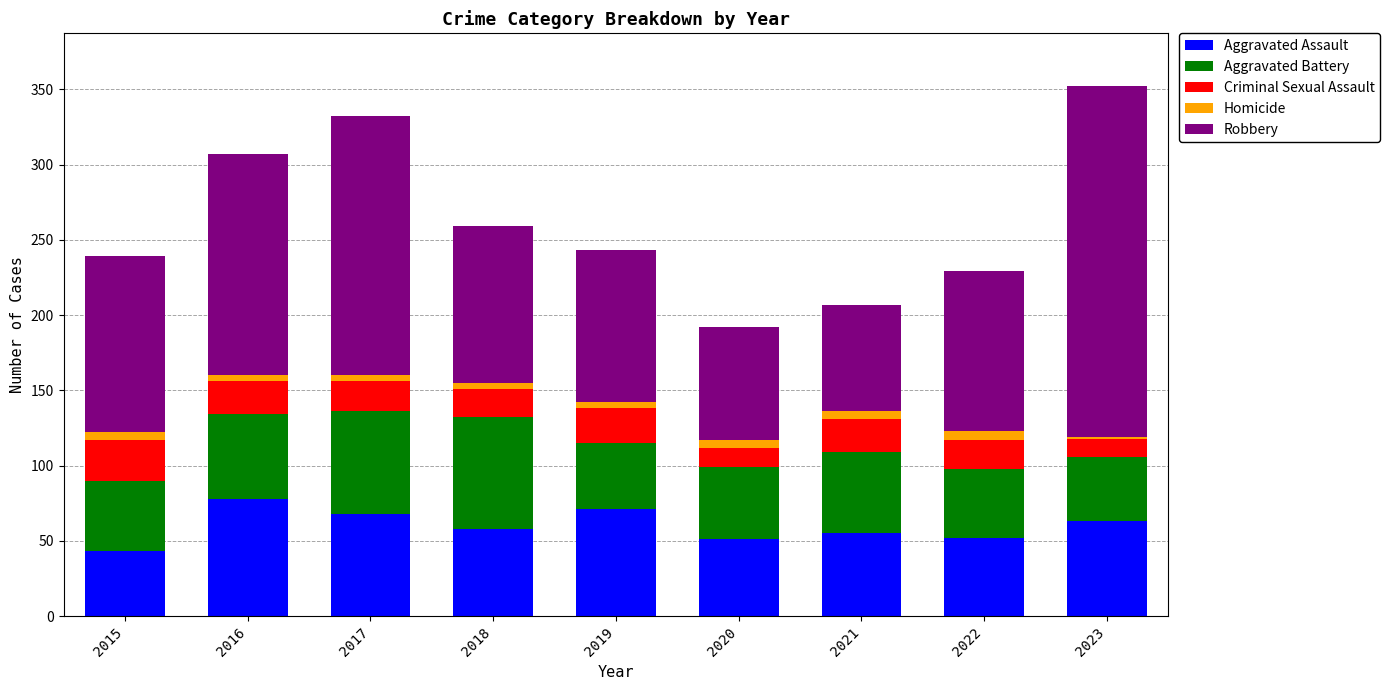

Is it true that Aggravated Assault equals 55 at 2021?

True